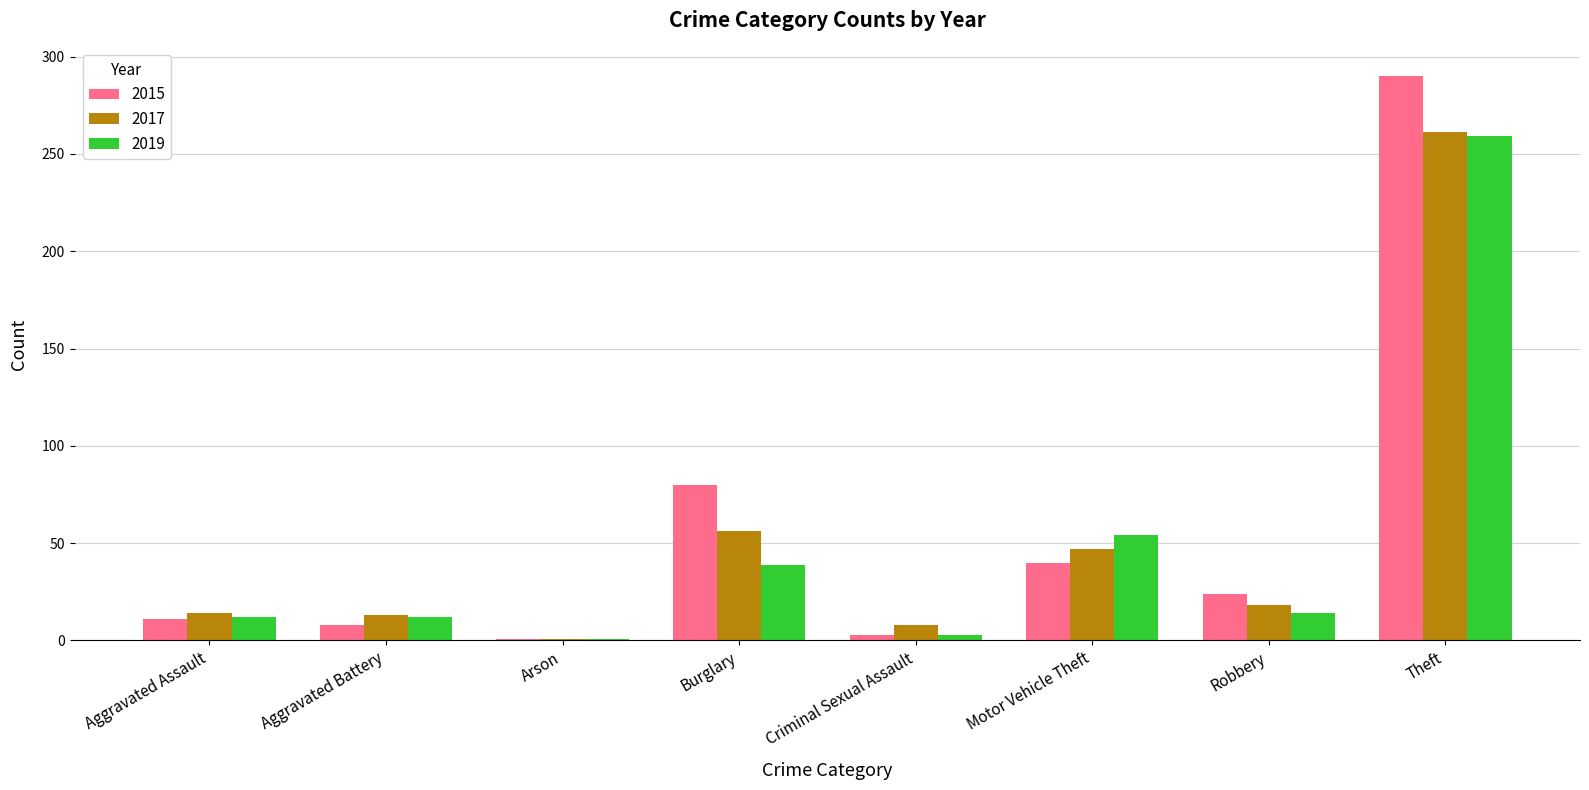

What is the sum of the 2017 values at Aggravated Battery and Robbery?

31